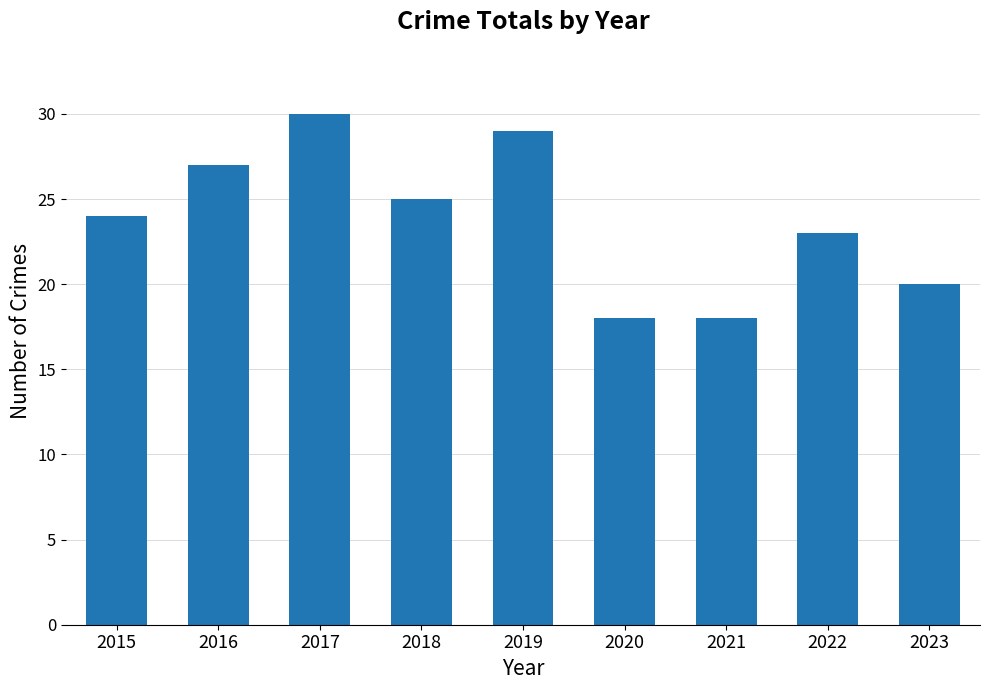

Does the chart contain stacked bars?

No